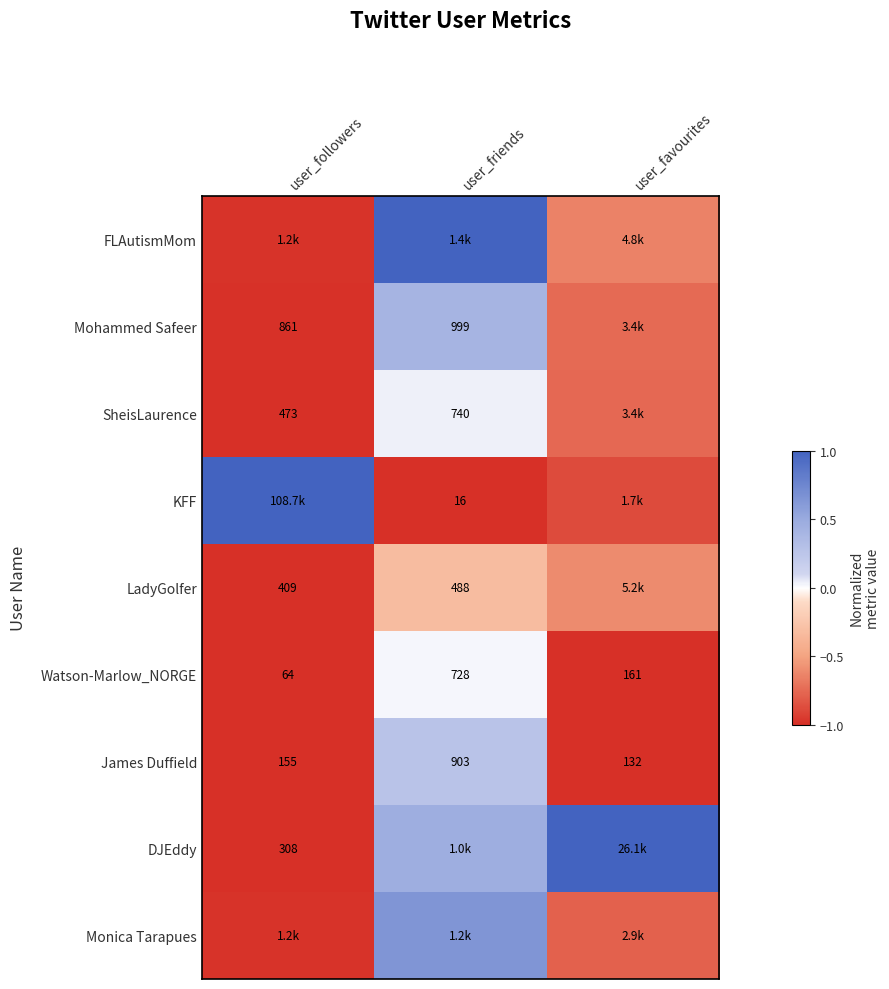

Which has a higher value, user_friends or user_favourites?

user_friends